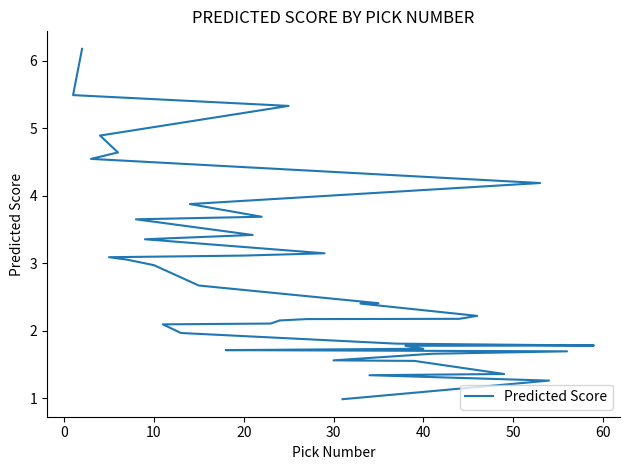

How many data points are above 2?

26